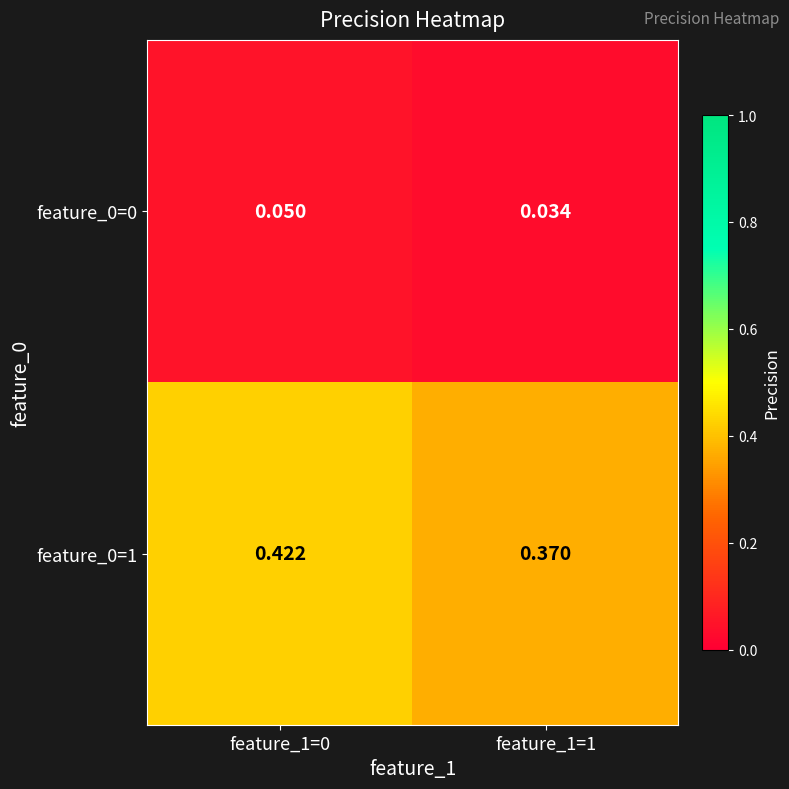

List the series in order of their overall mean, highest first.

feature_0=1, feature_0=0